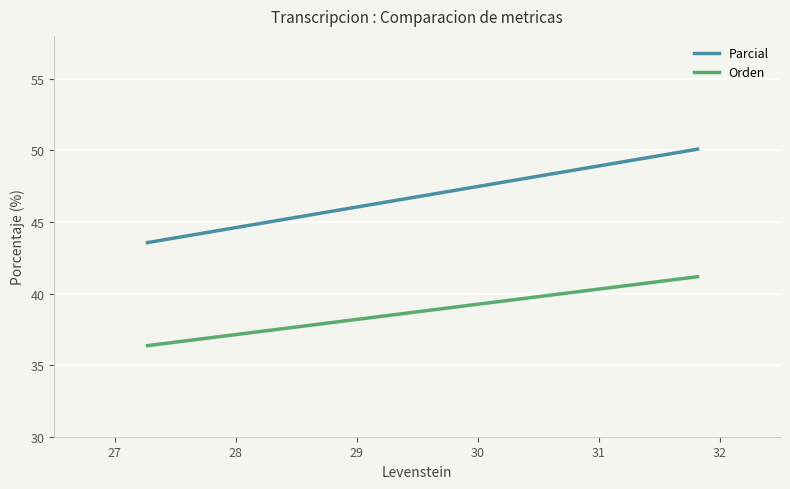

How many lines are shown in the chart?

2